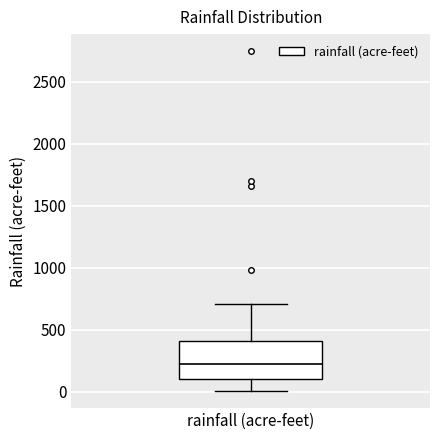

Where does the upper whisker of the box for rainfall (acre-feet) end on the y-axis? The values are not printed on the chart, so give them approximately, as read against the axis.

700